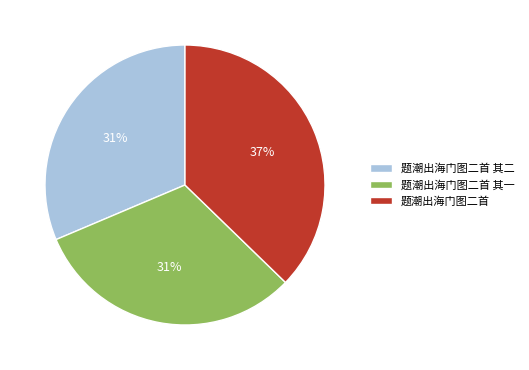

To the nearest percent, what portion does 题潮出海门图二首 其一 represent?

31%